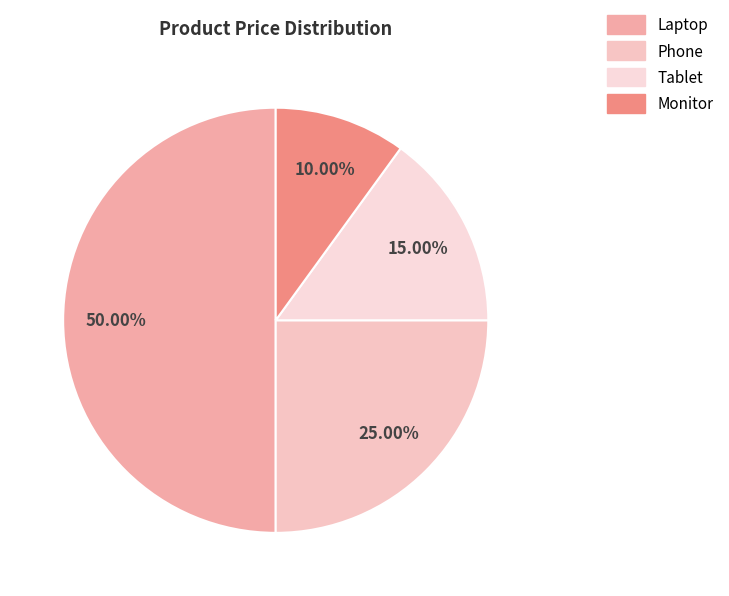

Between Phone and Tablet, which is larger?

Phone